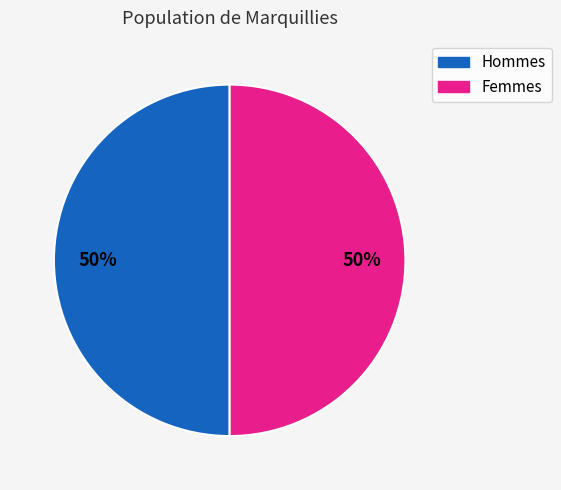

To the nearest percent, what is the average slice percentage?

50%